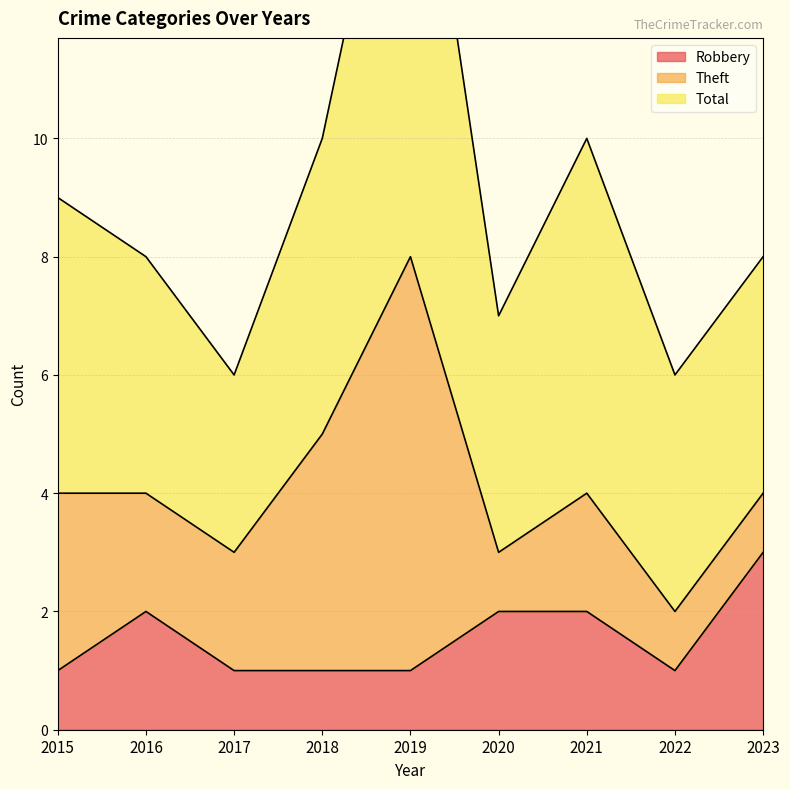

Rank the series by their average value, from highest to lowest.

Total, Theft, Robbery